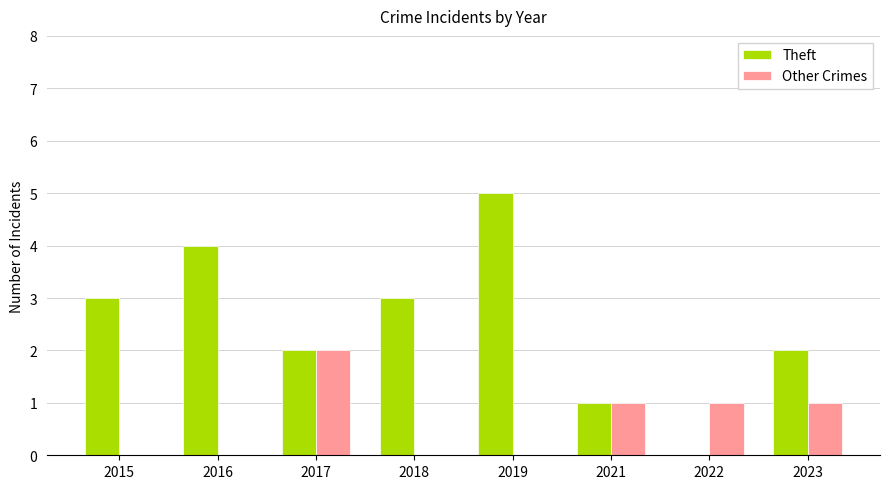

Which series has the largest range (max minus min)?

Theft